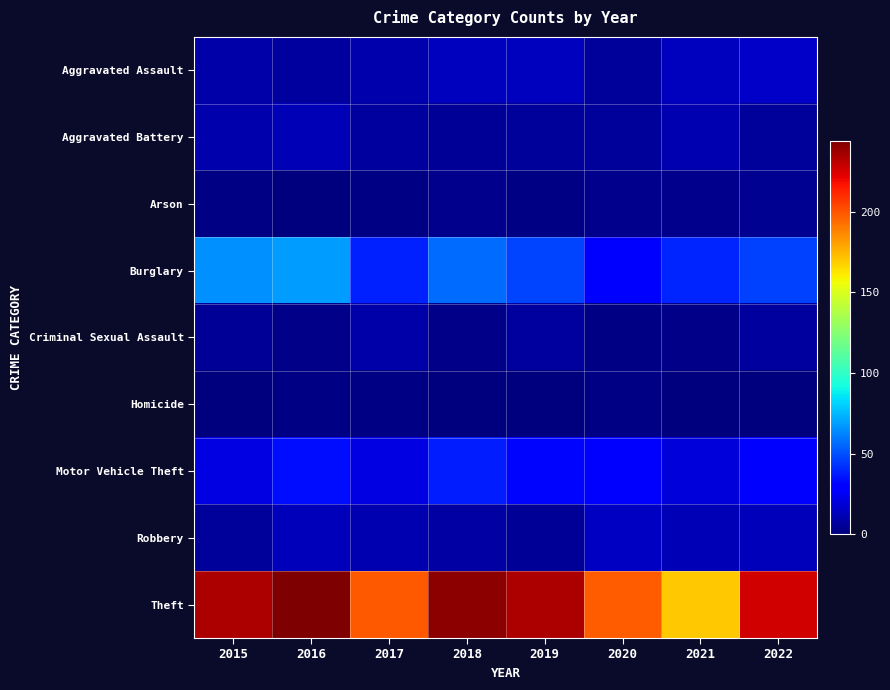

At how many categories does at least one series exceed 85?

8